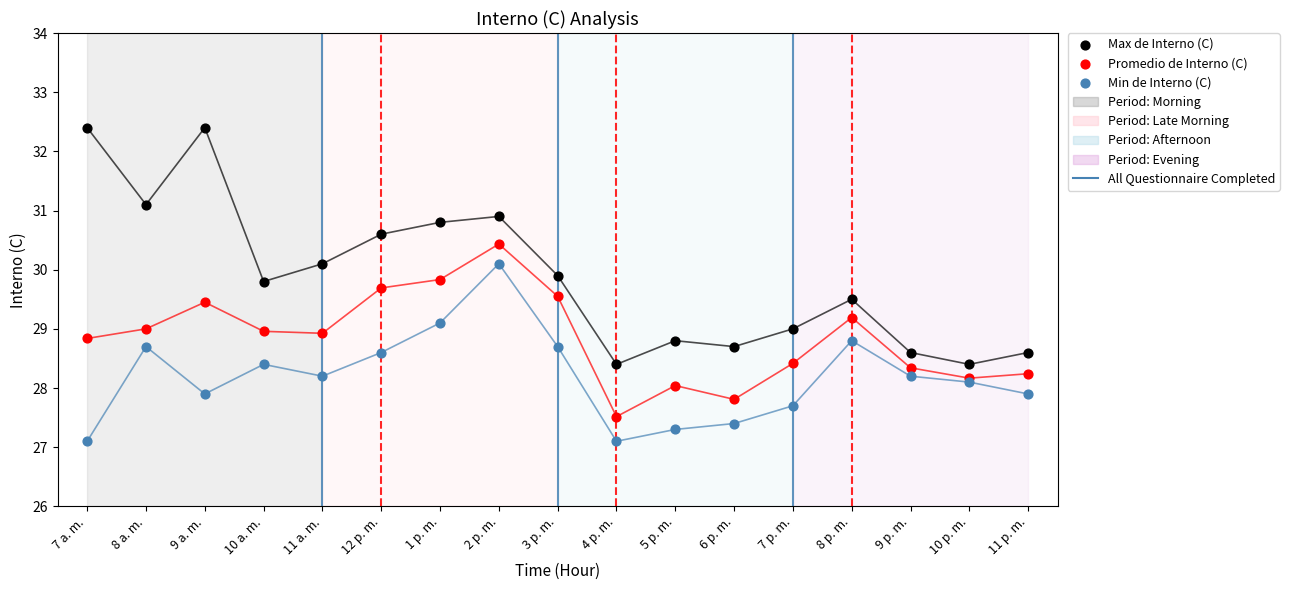

Which series reaches the maximum Y coordinate?

Max de Interno (C)